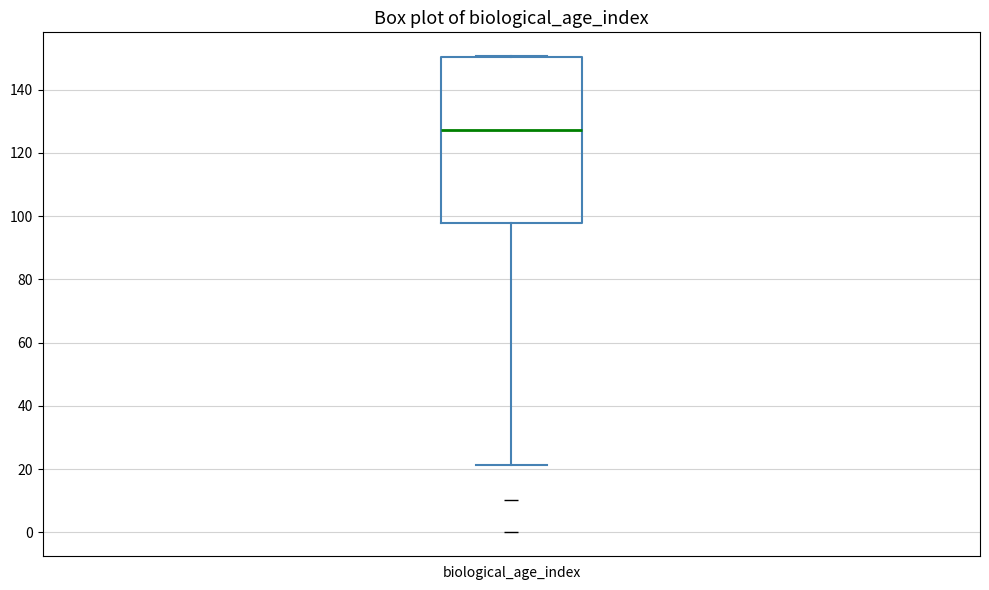

Read this box plot against the y-axis: the position of the median line, the range covered by the box, and the ends of both whiskers. The values are not printed on the chart, so give them approximately, as read against the axis.

median 128, box 98 to 150, whiskers 22 to 150